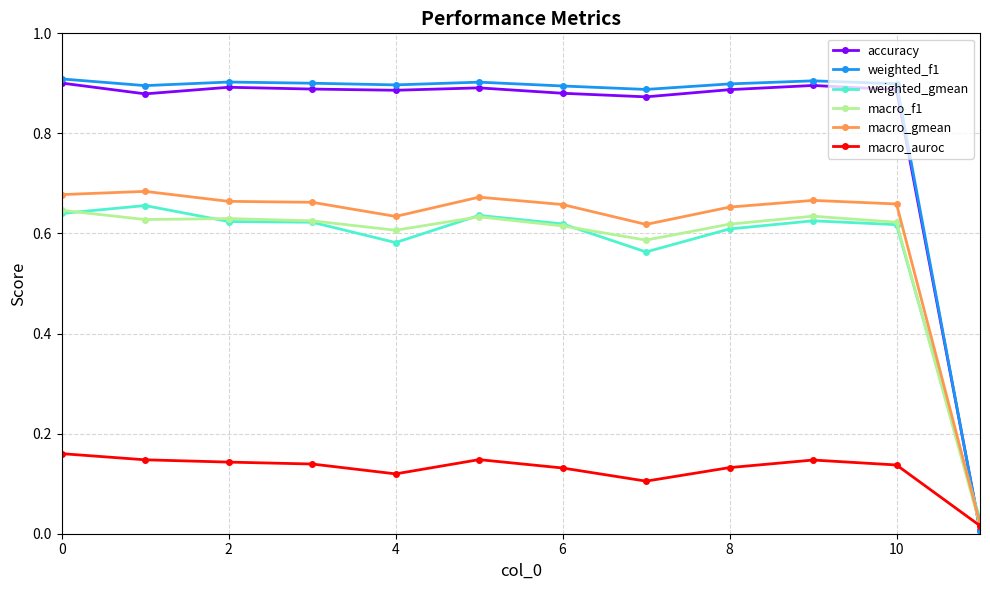

Does the chart display data point markers on the line(s)?

Yes